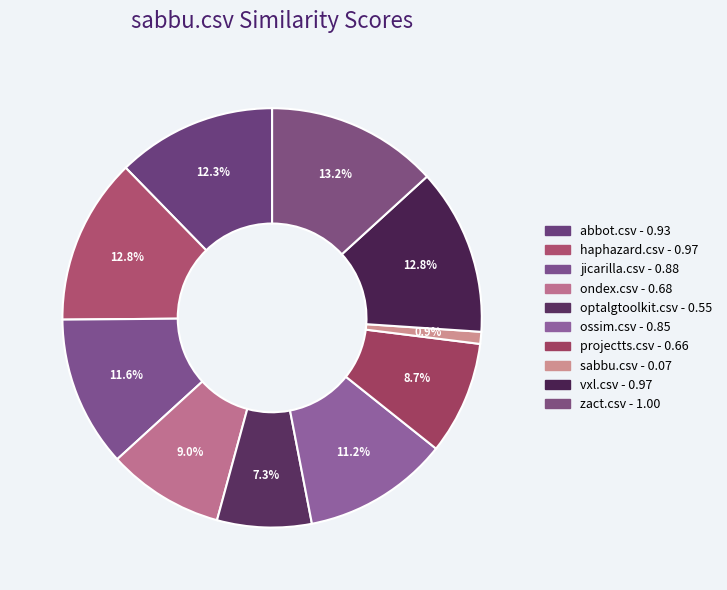

Count the number of slices in the pie.

10